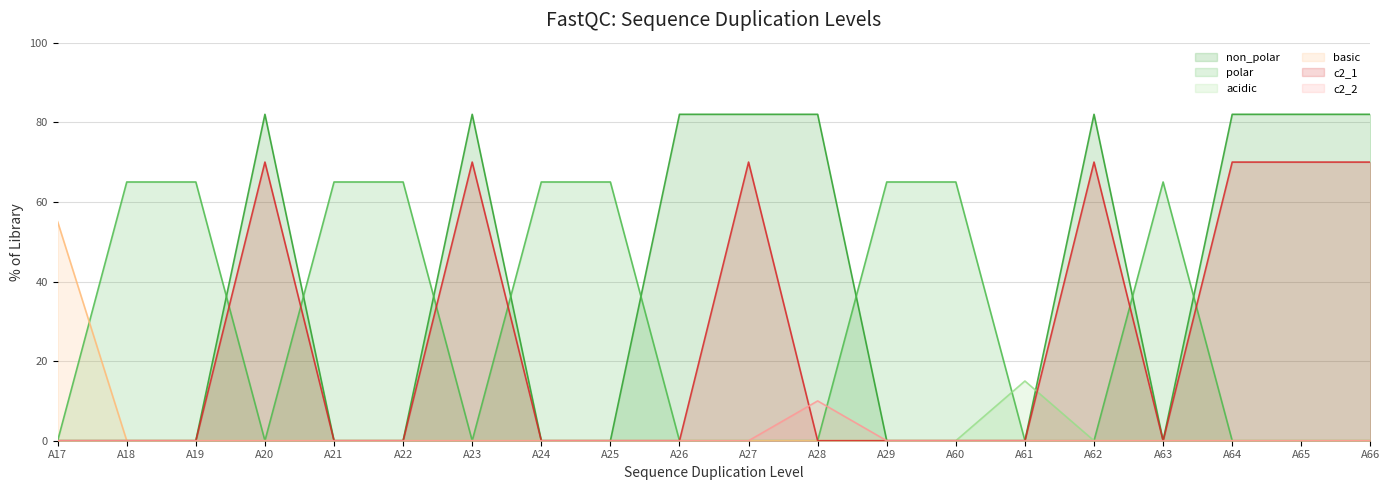

How many values in non_polar are above zero?

9